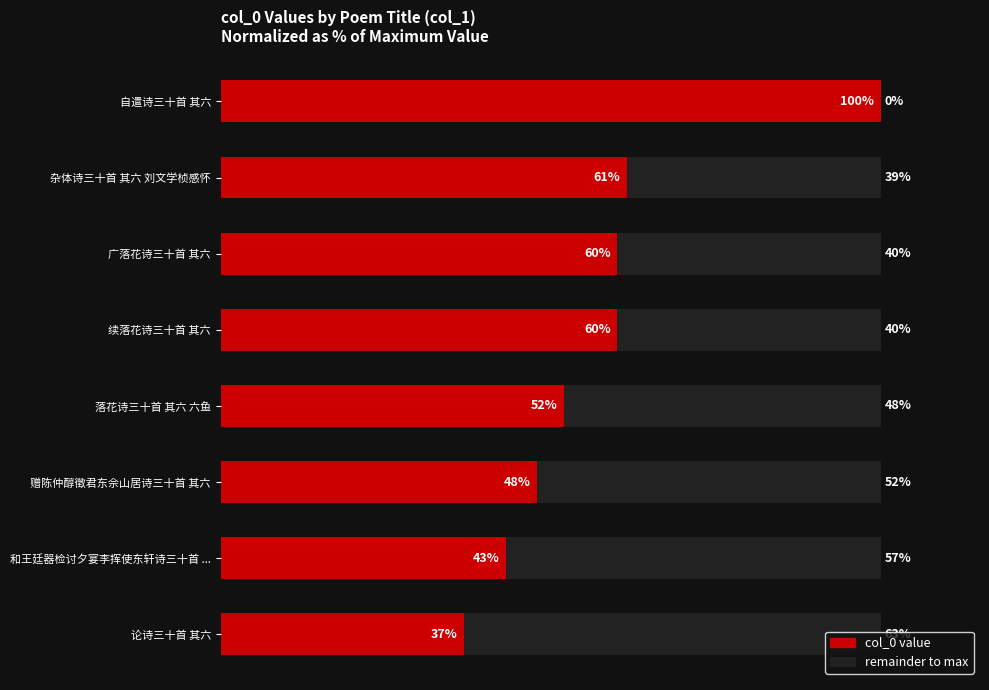

Is it true that col_0 value equals 158.2 at 自遣诗三十首 其六?

False